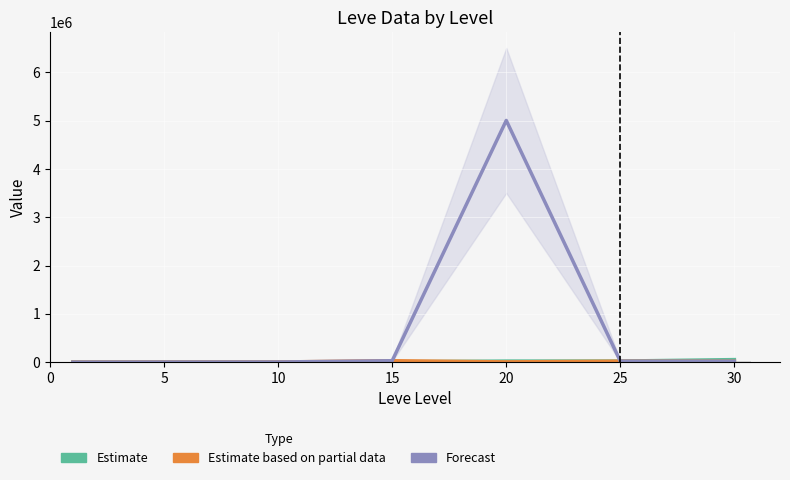

At which label is Estimate based on partial data closest to 14614?

30